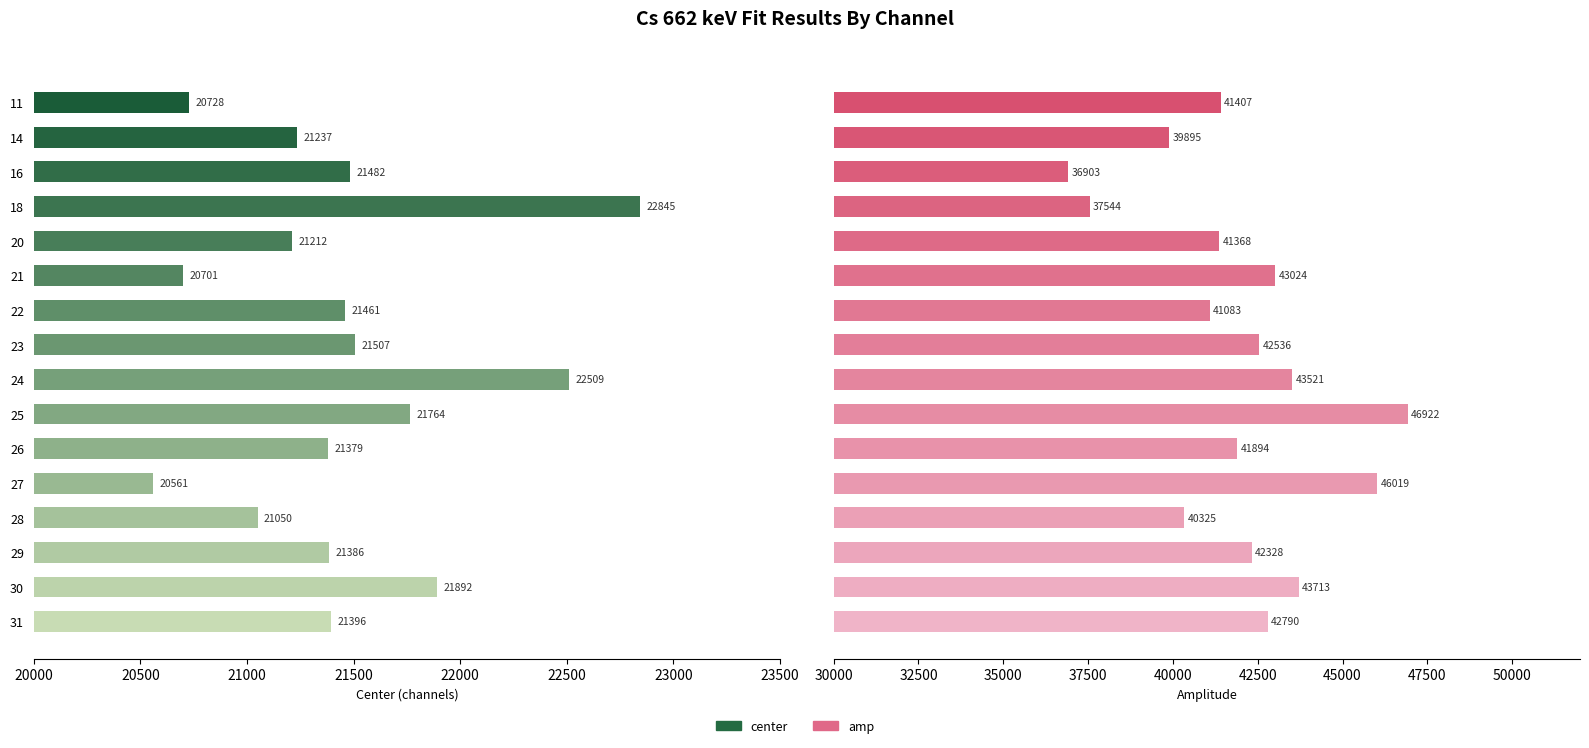

Between 11 and 23, which is larger?

23